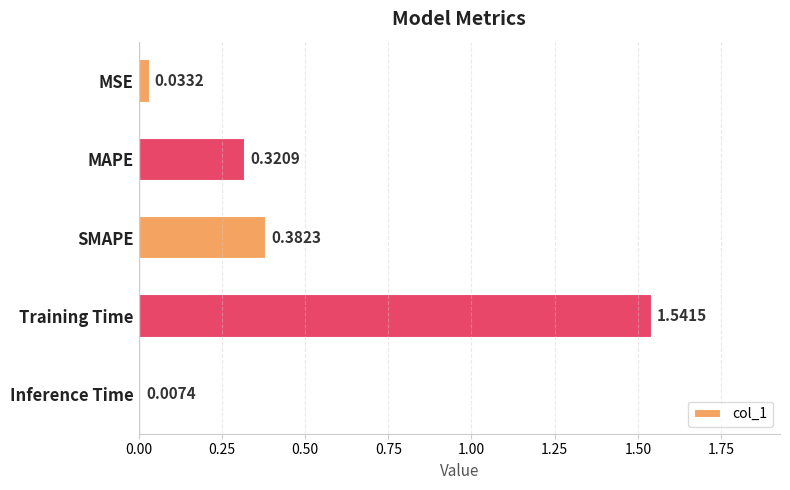

What is the average value?

0.5